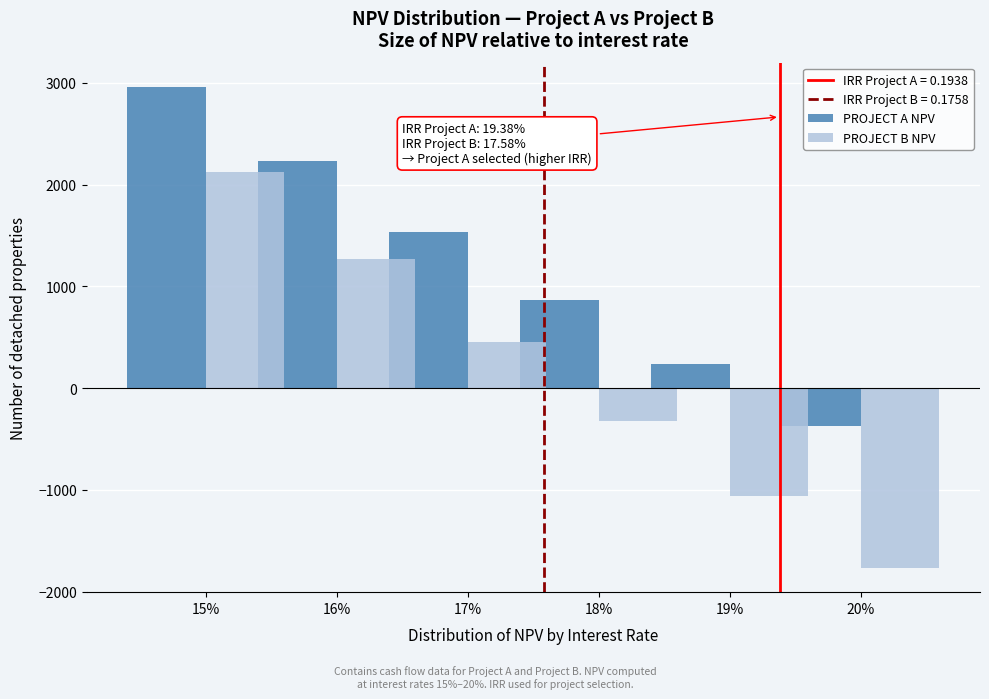

Reading left to right, list all the values displayed in this chart.

PROJECT A NPV: 15%=2962.5	16%=2231.4	17%=1534.3	18%=869.2	19%=234.2	20%=-372.4
PROJECT B NPV: 15%=2122.9	16%=1270.0	17%=456.7	18%=-319.3	19%=-1060.1	20%=-1767.9